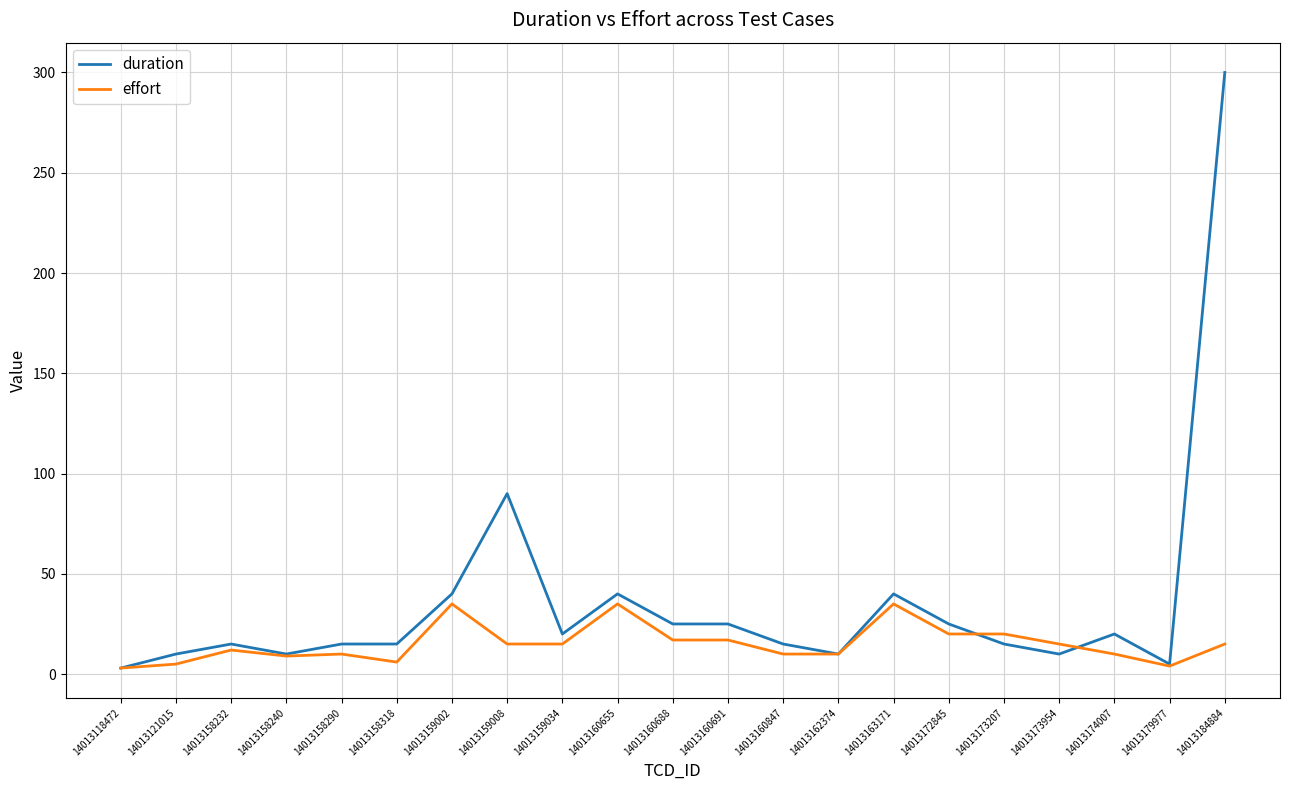

Which category has the highest value across all series?

14013184884